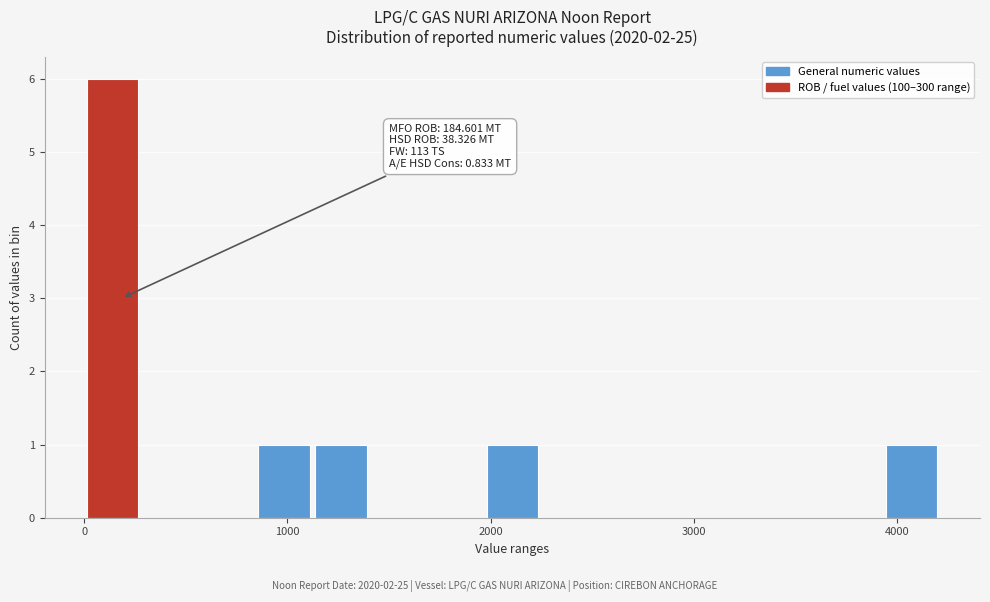

Around what value on the x-axis is the tallest bar? Give the approximate position of its centre, as read against the axis.

100